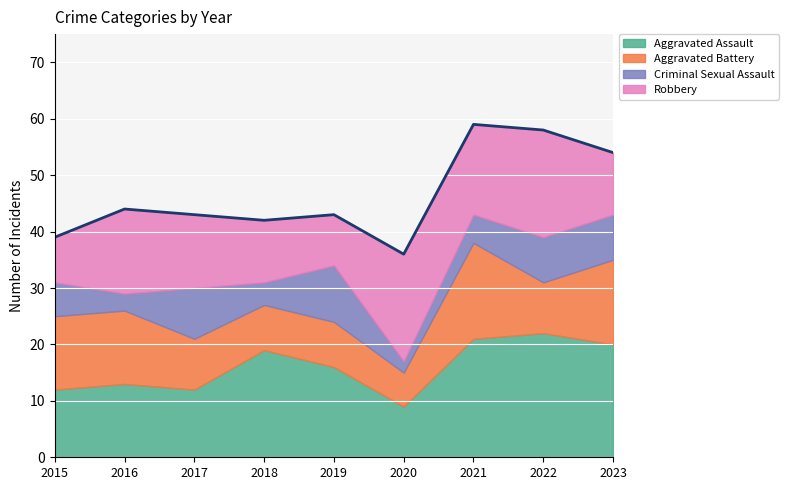

How many lines are shown in the chart?

4